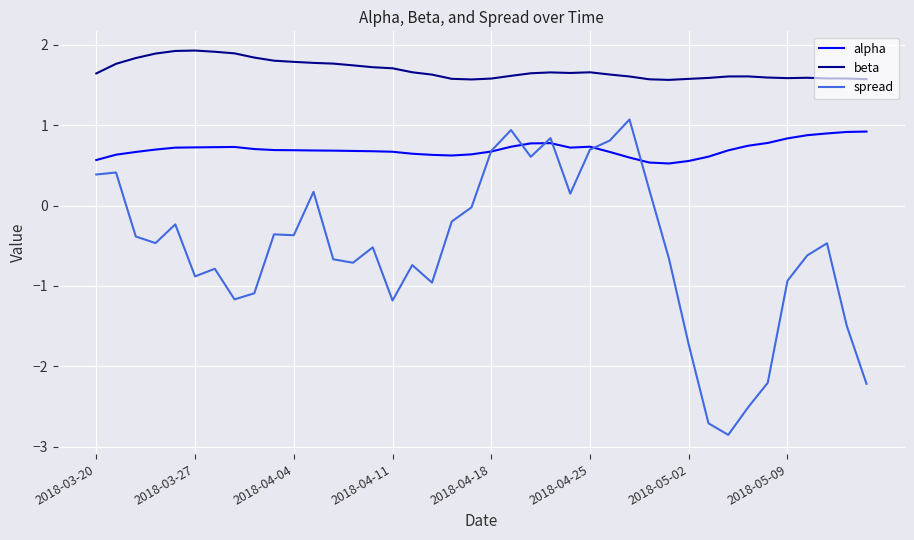

At how many categories does at least one series exceed -1?

40